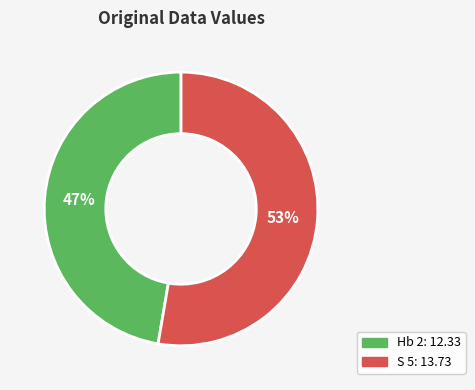

Is there any slice that represents more than half of the pie?

Yes